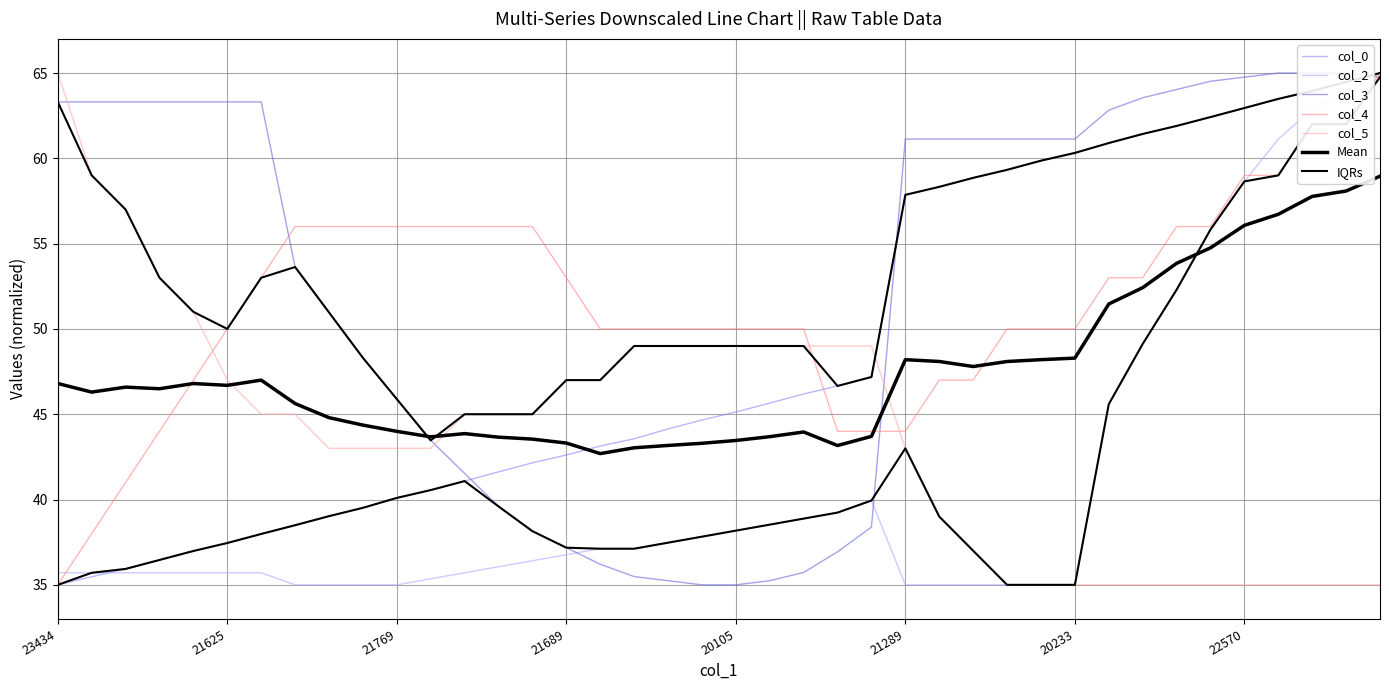

What is the sum of all col_5 values?

1754.0